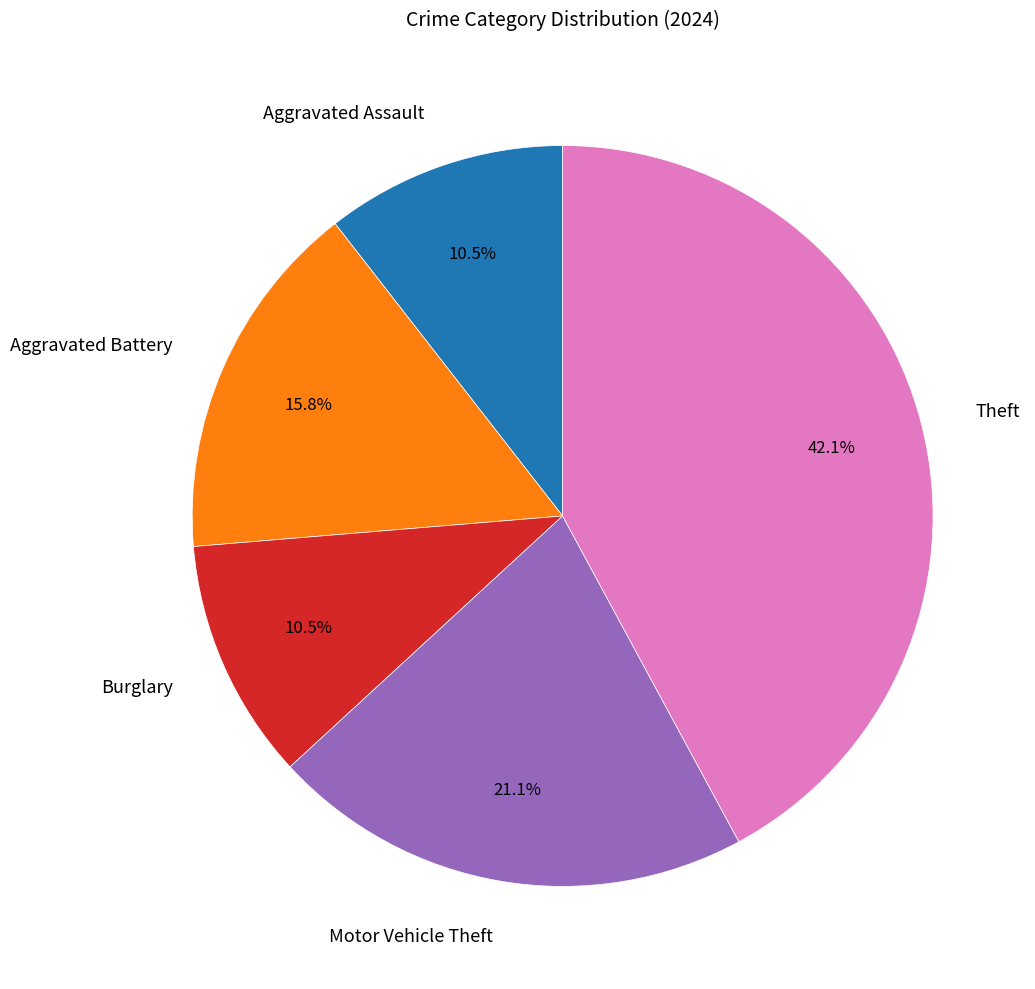

Is Burglary the majority of the pie?

No